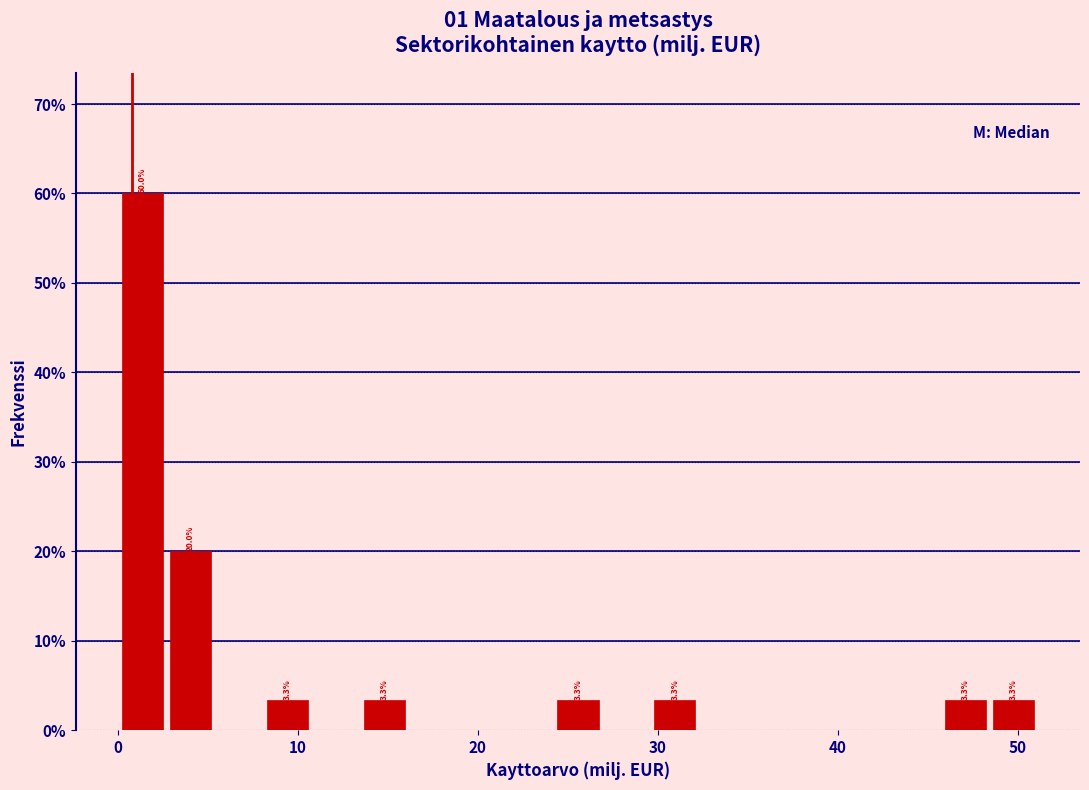

Read against the x-axis, roughly where is the centre of the tallest bar?

1